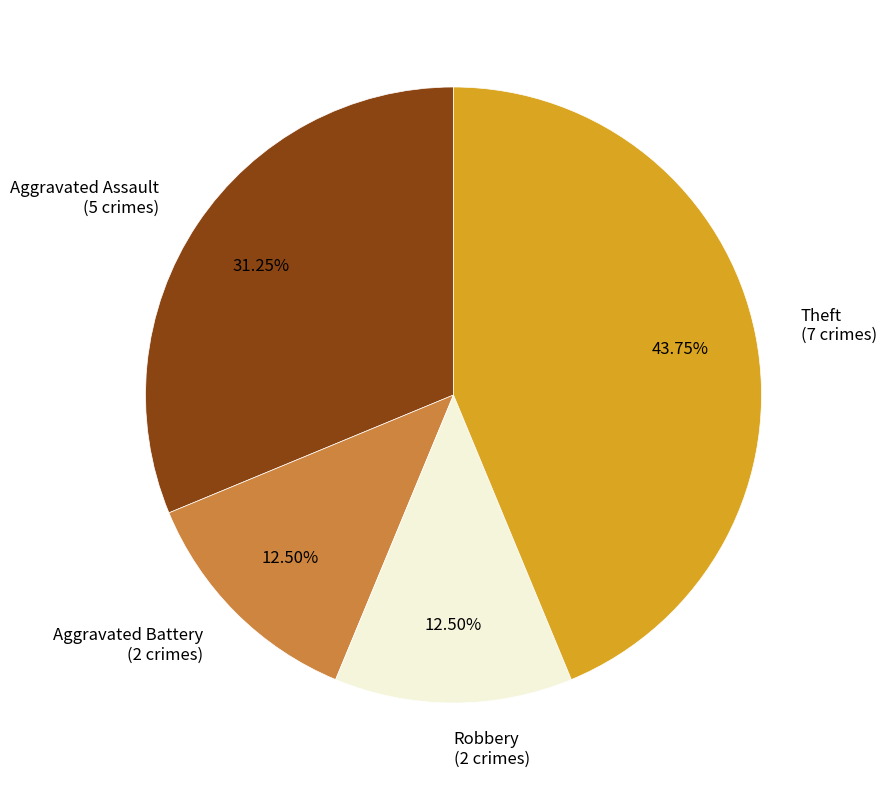

Is there a majority slice in this chart?

No